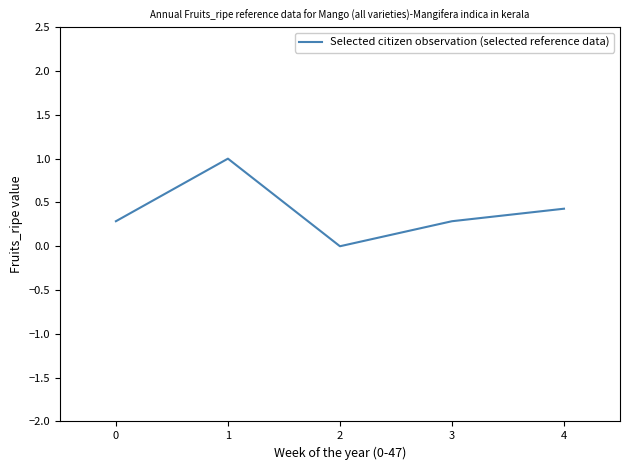

Reading right to left, list all the values displayed in this chart.

0.4	0.3	0.0	1.0	0.3